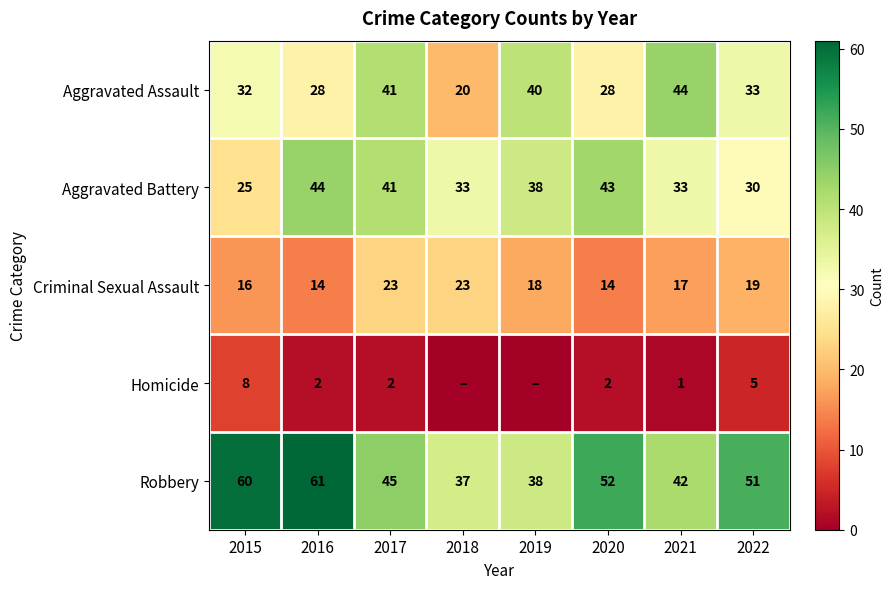

Where does the Aggravated Assault series first go above 33?

2017